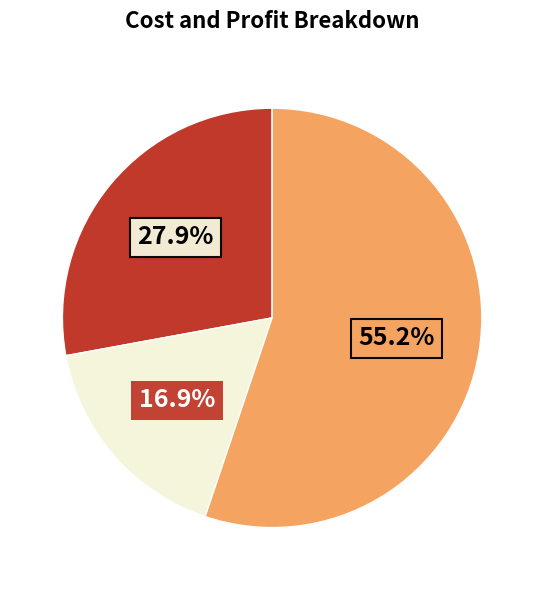

Is there any slice that represents more than half of the pie?

Yes